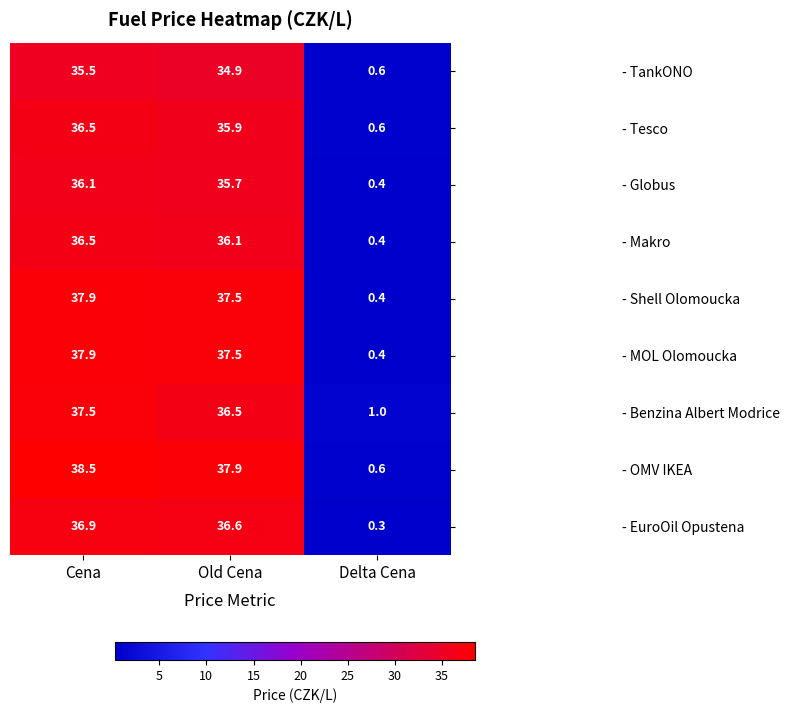

What is the average value of the - Shell Olomoucka series?

25.3